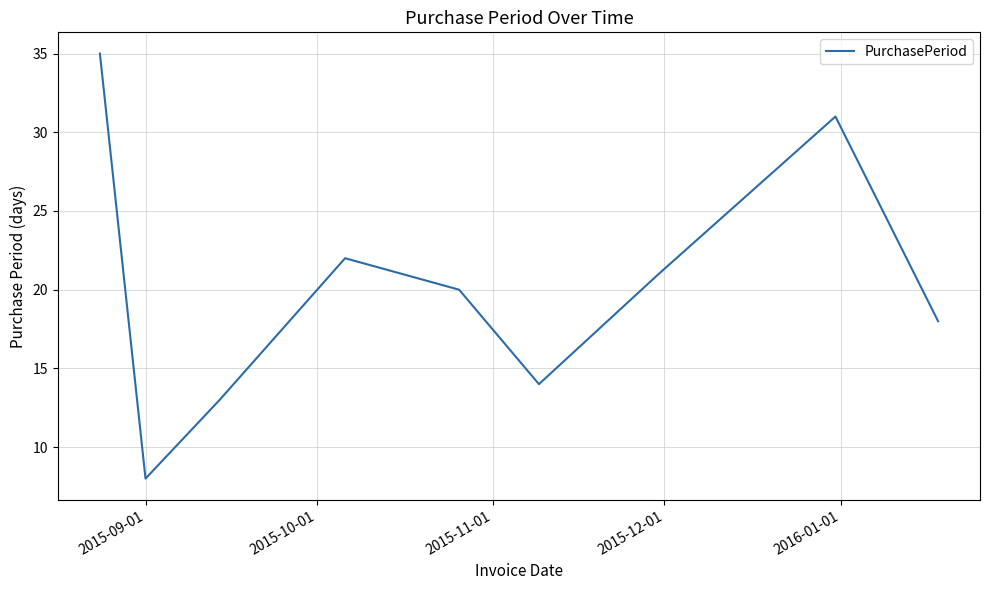

What is the minimum value shown in the chart?

8